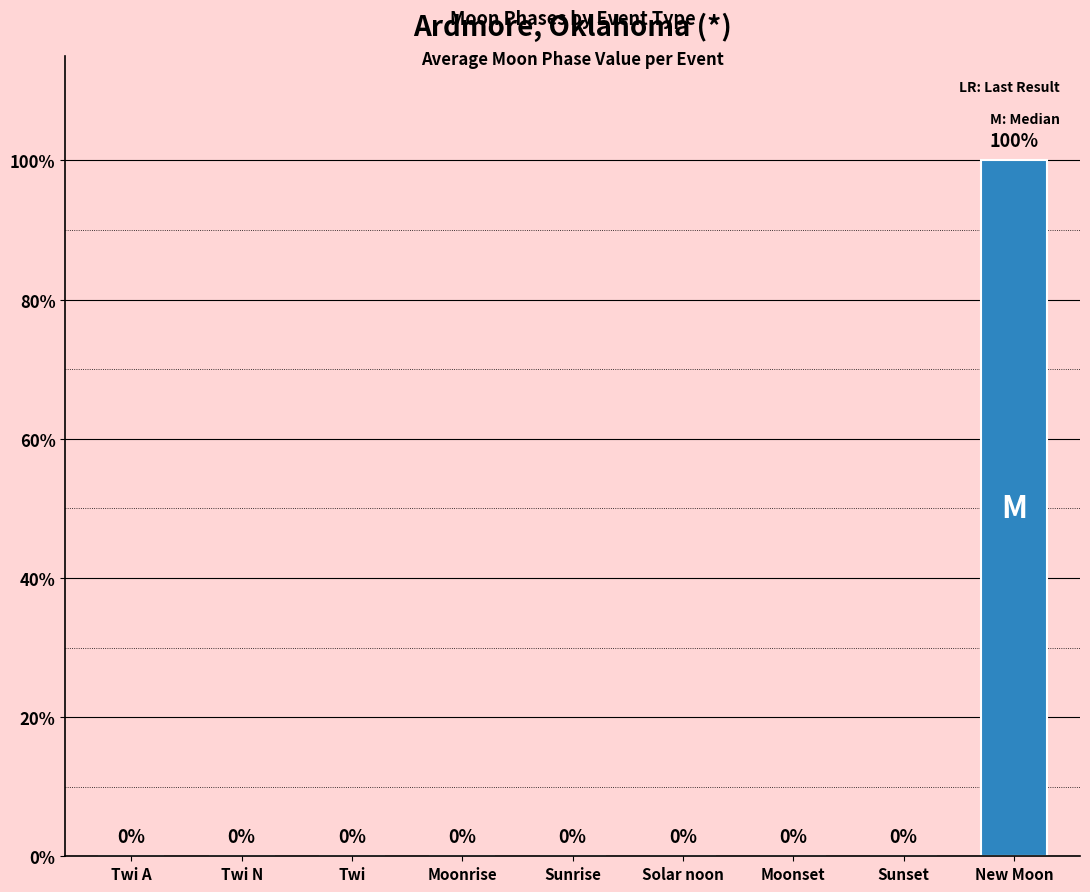

How many positive values are there?

1